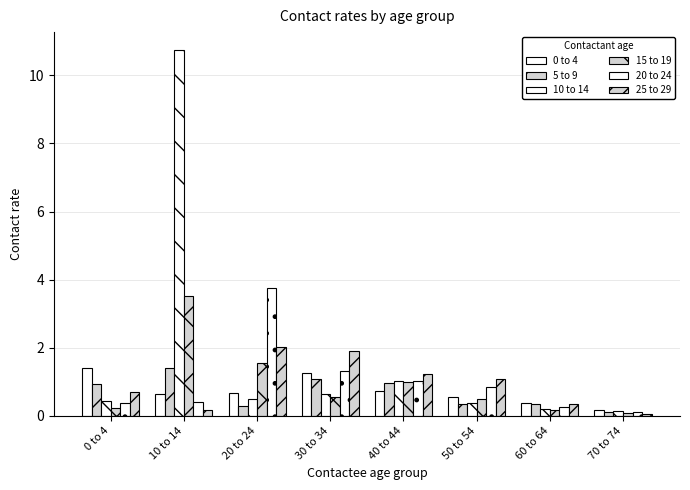

At how many categories does at least one series exceed 5?

1